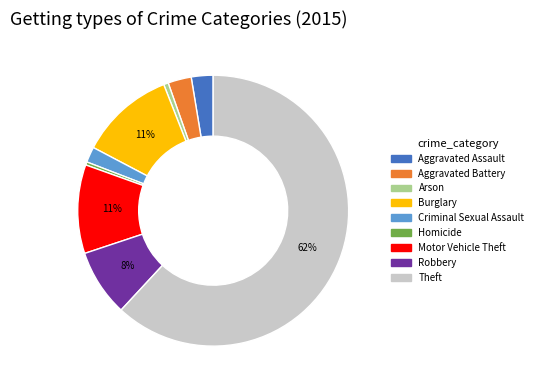

What is the ratio of the value at Motor Vehicle Theft to the value at Homicide?

28.5